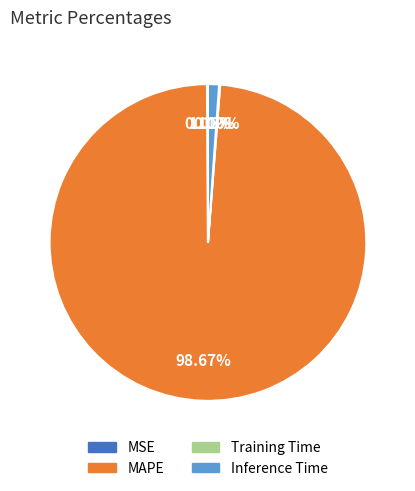

Does Inference Time represent more than half of the total?

No